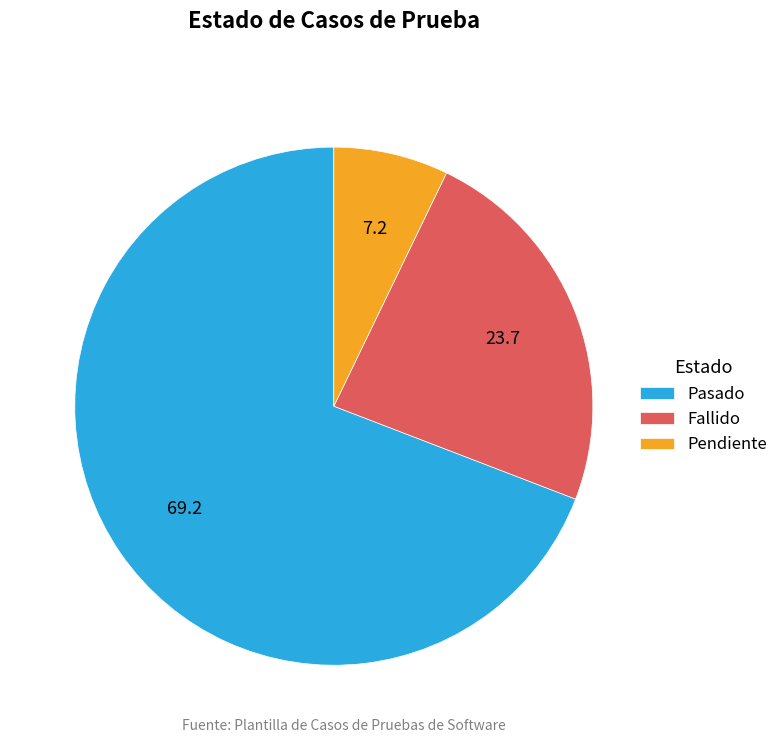

What is the smallest slice in the pie chart?

Pendiente